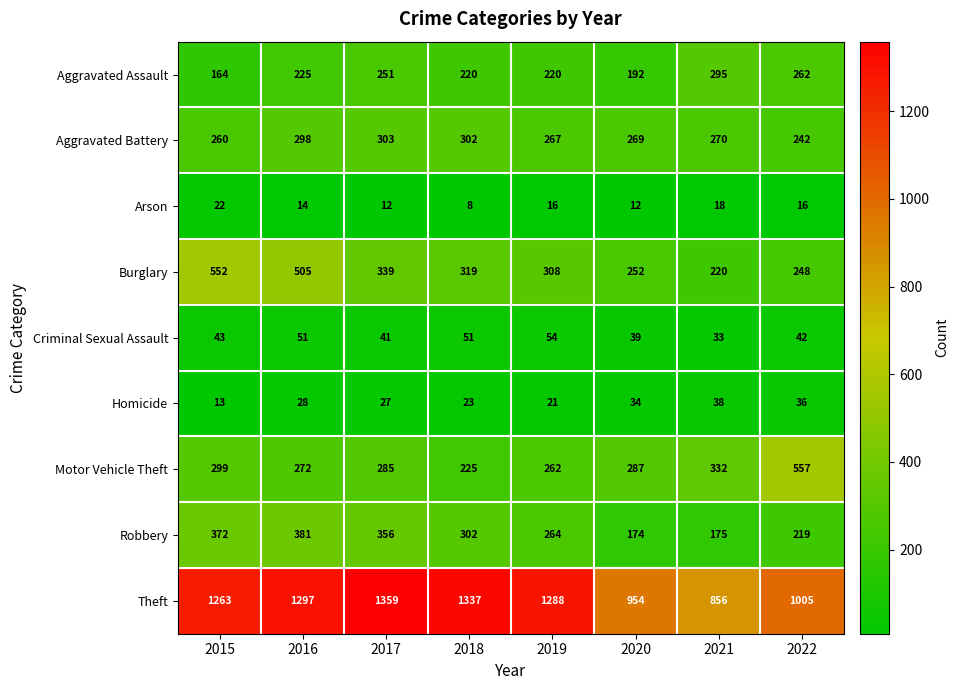

The Aggravated Assault series shows 260 at 2020. True or false?

False